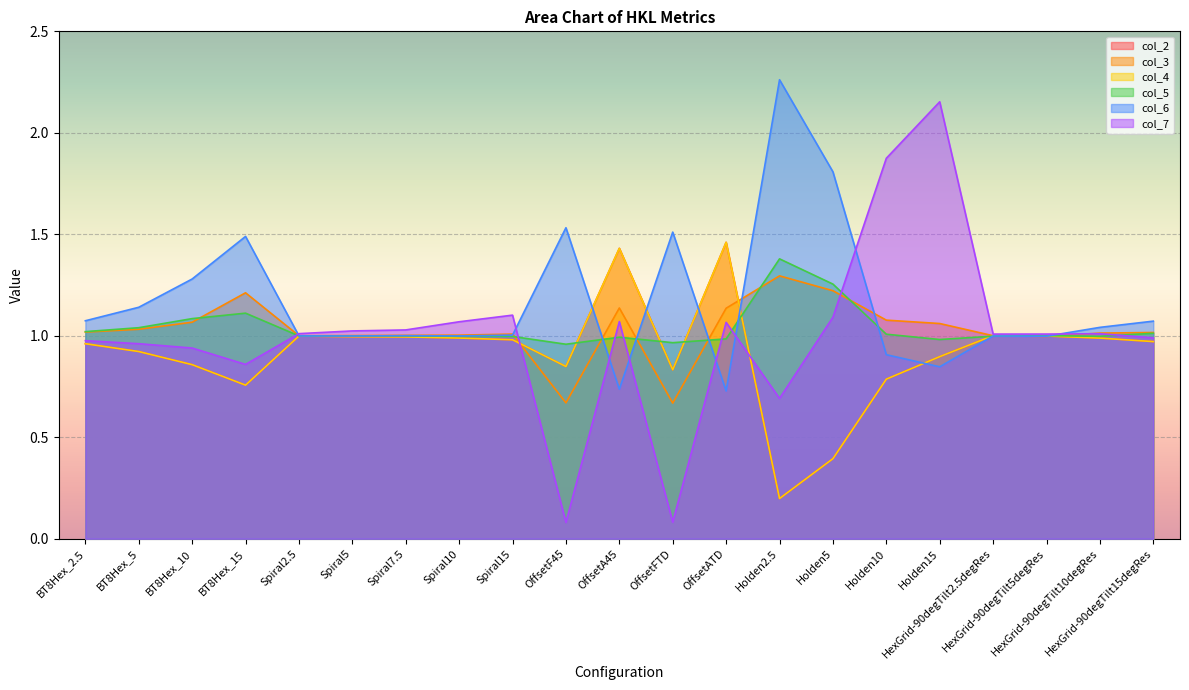

What is the highest value of the col_3 series?

1.3